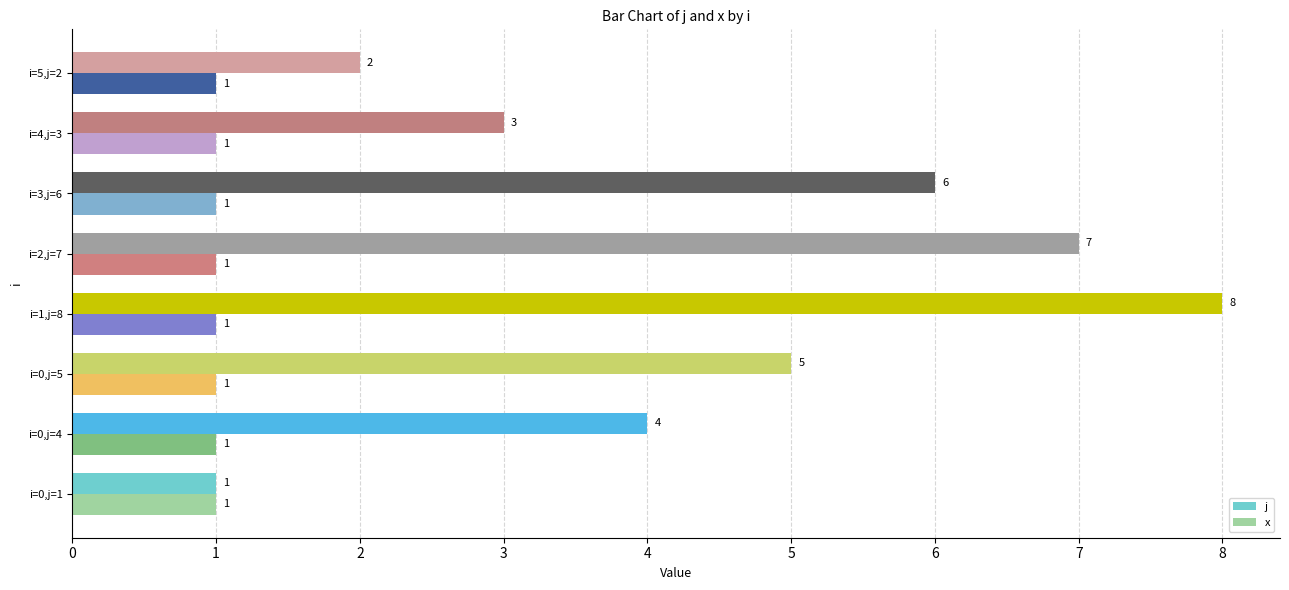

What is the difference between the maximum and second lowest values in the j series?

6